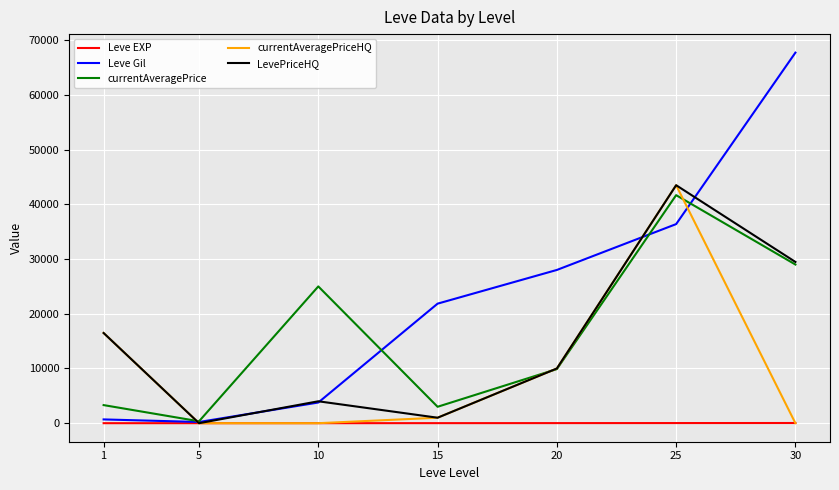

At which category is the sum across all series the highest?

25